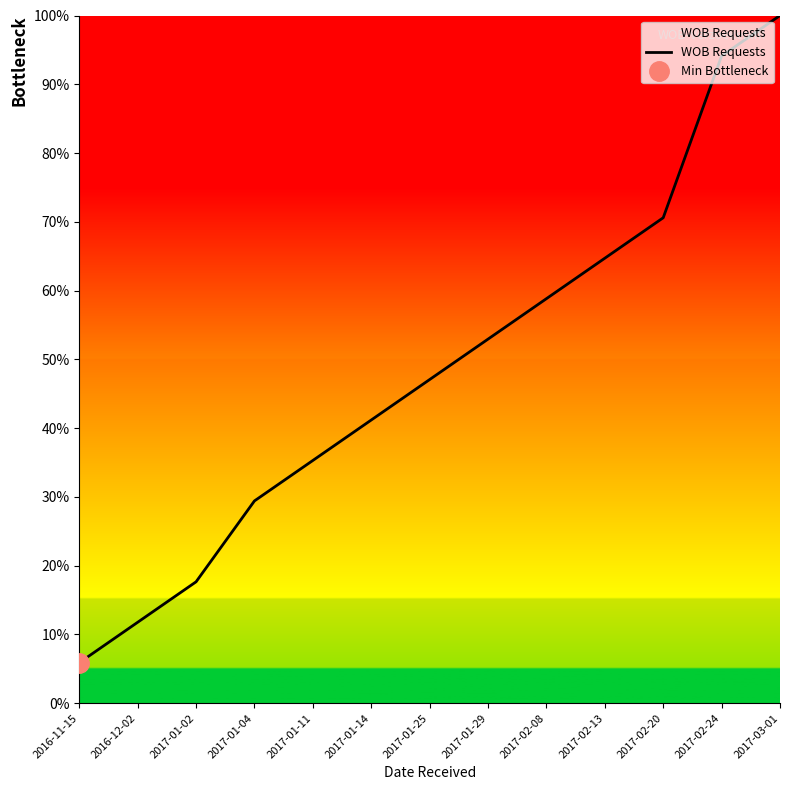

What is the value of the 2nd point from the left?

11.8